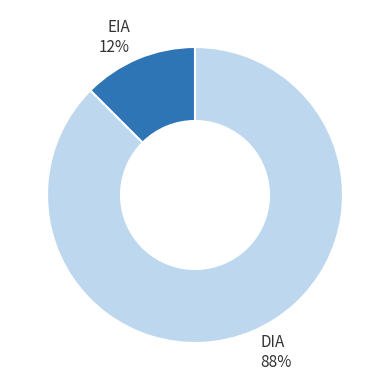

How many slices are in this pie chart?

2